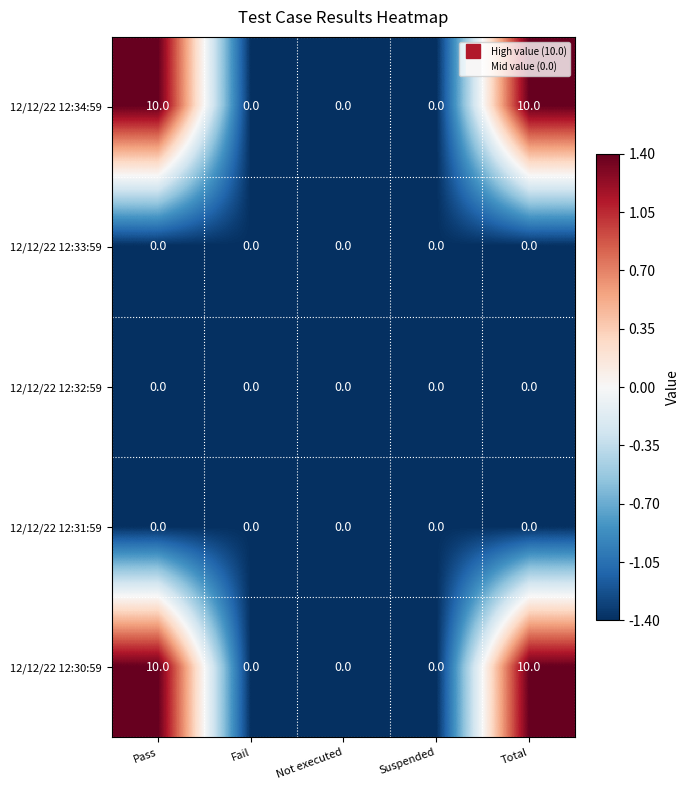

What is the maximum value for 12/12/22 12:30:59?

10